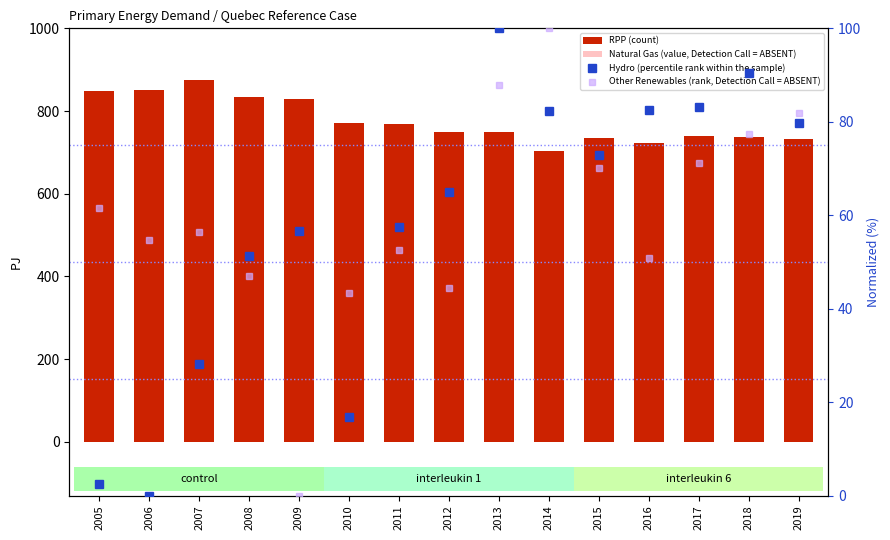

At which label is Hydro (percentile rank within the sample) closest to 50?

2008